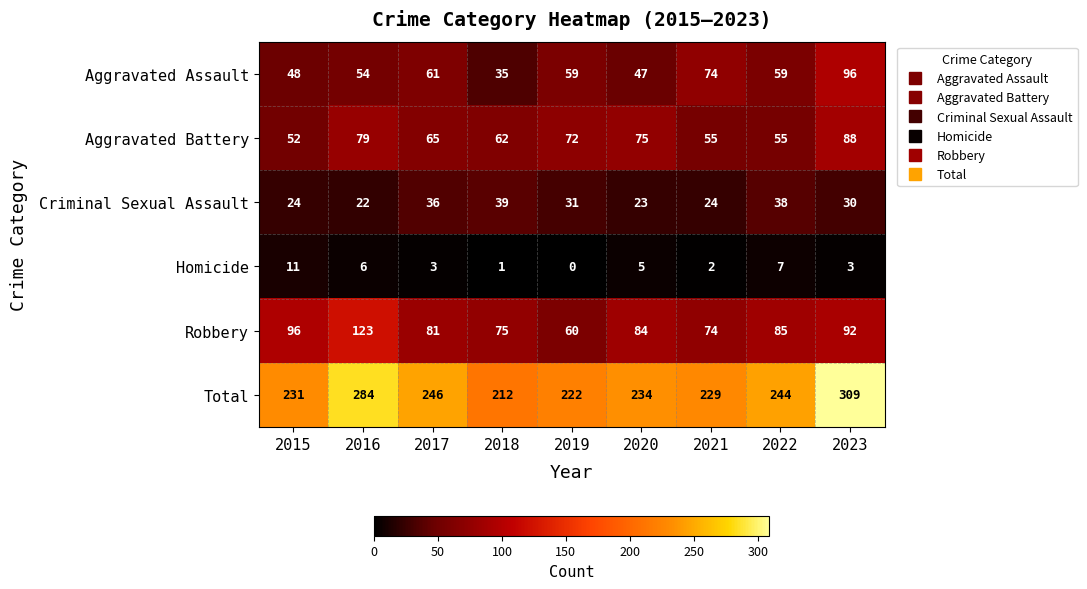

True or false: Aggravated Assault has a value of 48 at 2015.

True